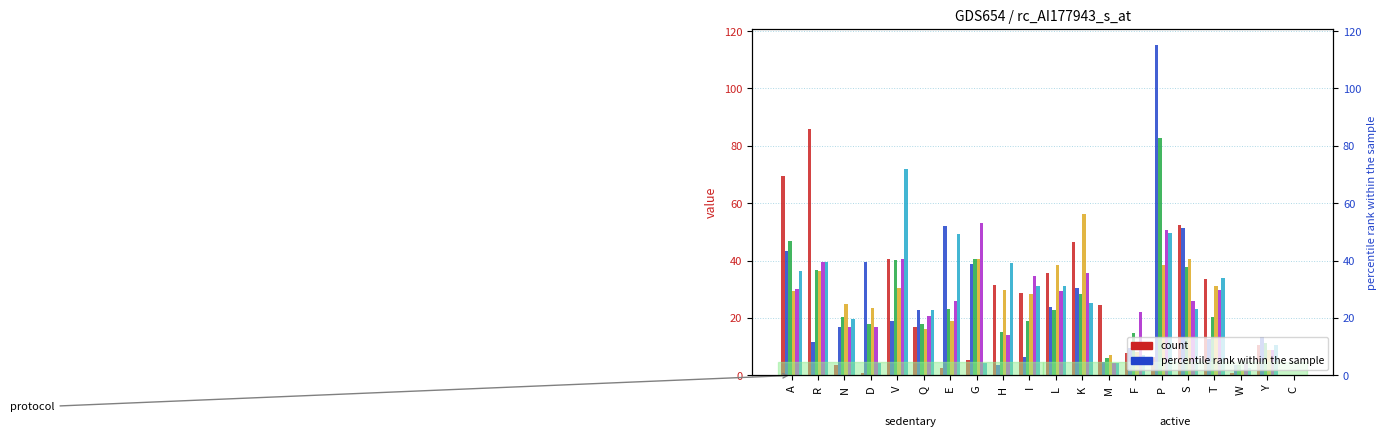

Reading left to right, what are all the values shown in this chart?

col_1: 69.4	85.9	3.5	0.9	40.6	17.0	2.7	5.3	31.5	28.8	35.6	46.5	24.5	7.9	6.5	52.2	33.5	0.9	10.5	0.0
col_3: 43.3	11.7	16.7	39.6	18.8	23.0	52.1	38.8	3.6	6.4	24.0	30.3	4.5	9.4	115.0	51.4	12.5	3.5	13.5	0.0
col_4: 47.0	36.6	20.5	18.0	40.1	18.0	23.2	40.6	15.0	19.0	22.7	28.5	6.1	14.9	82.7	37.9	20.4	3.5	11.4	0.0
col_5: 29.5	36.3	25.1	23.5	30.5	16.0	19.0	40.6	29.8	28.4	38.5	56.3	7.2	8.2	38.6	40.4	31.2	1.7	8.8	0.0
col_6: 30.1	39.6	16.9	16.8	40.5	20.6	26.0	53.2	14.0	34.5	29.4	35.8	4.4	22.0	50.8	25.8	29.7	4.4	8.7	0.0
col_7: 36.5	39.4	19.6	4.5	71.9	22.6	49.3	4.5	39.2	31.2	31.0	25.3	4.4	7.0	49.6	23.2	33.8	2.6	10.4	0.0